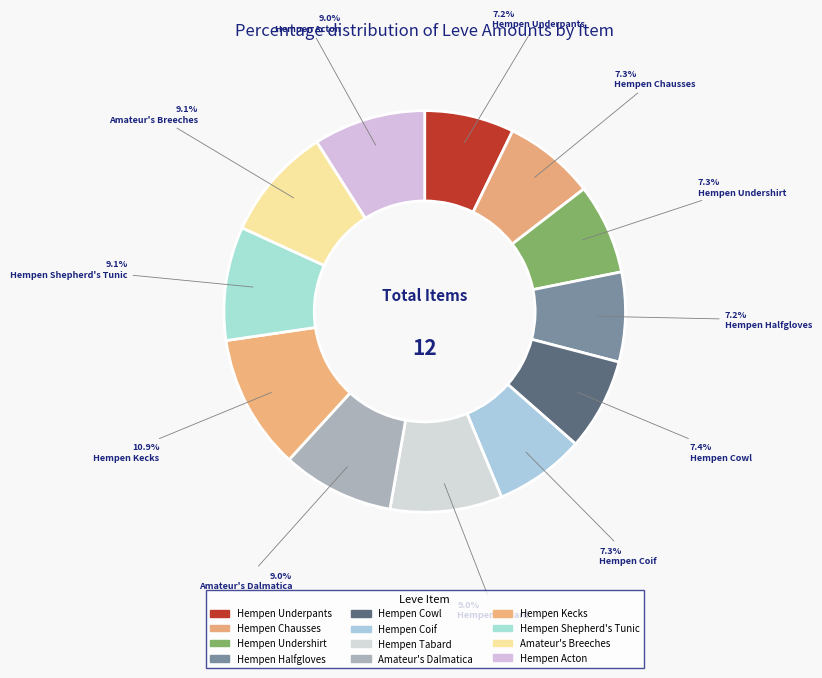

To the nearest percent, what portion does Hempen Cowl represent?

7%